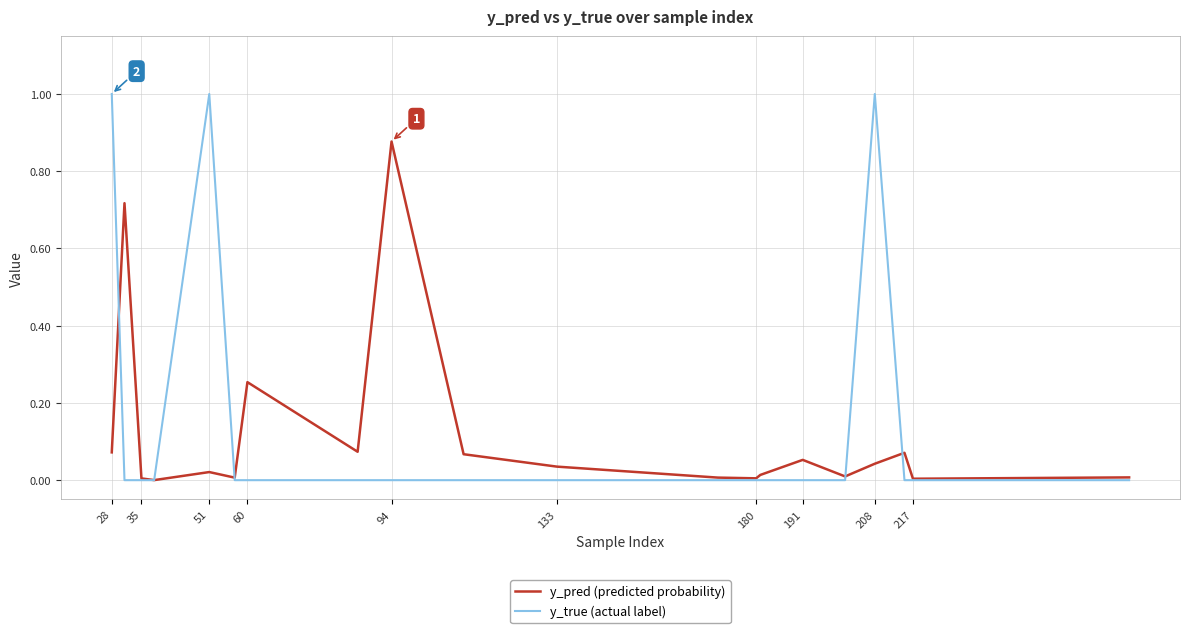

Rank the series by their maximum value, from lowest to highest.

y_pred (predicted probability), y_true (actual label)